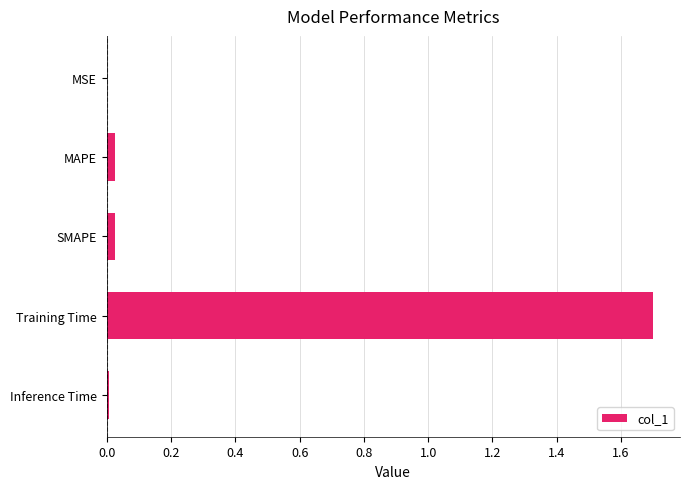

What is the sum of all values?

1.8